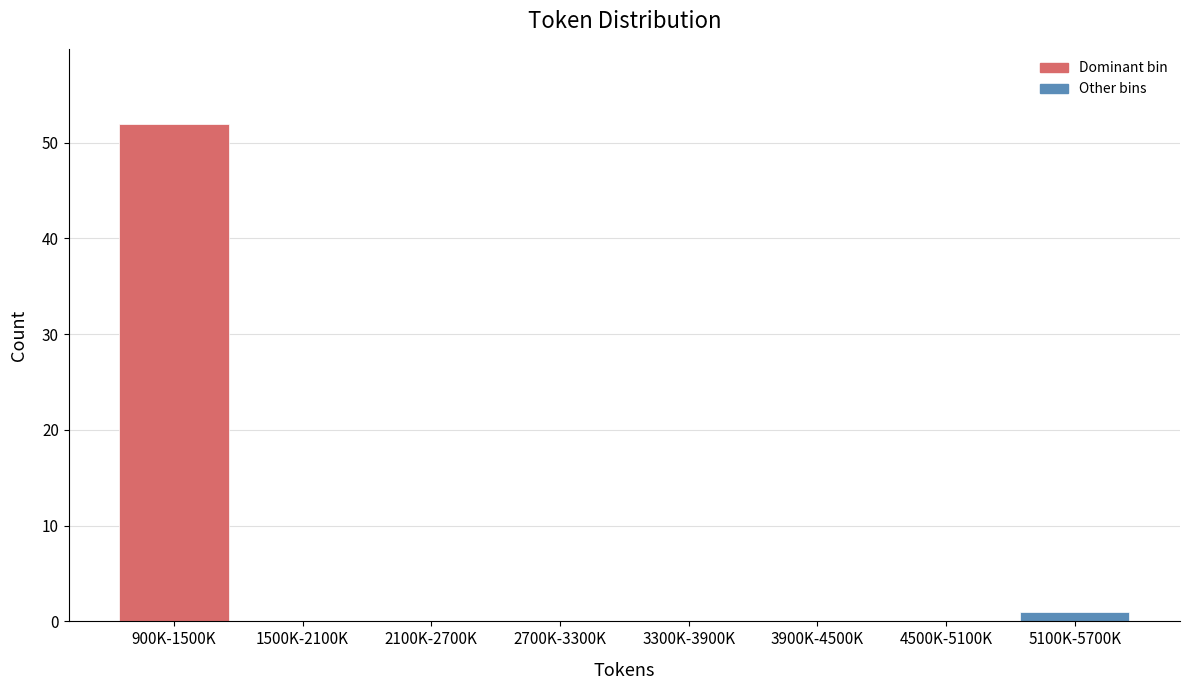

Reading left to right, list all the values displayed in this chart.

900K-1500K=52	1500K-2100K=0	2100K-2700K=0	2700K-3300K=0	3300K-3900K=0	3900K-4500K=0	4500K-5100K=0	5100K-5700K=1